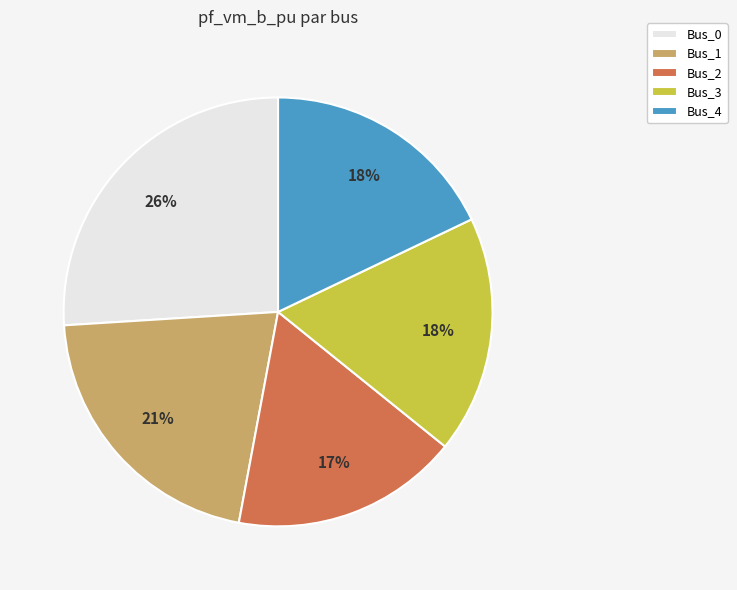

Which slice is the smallest?

Bus_2